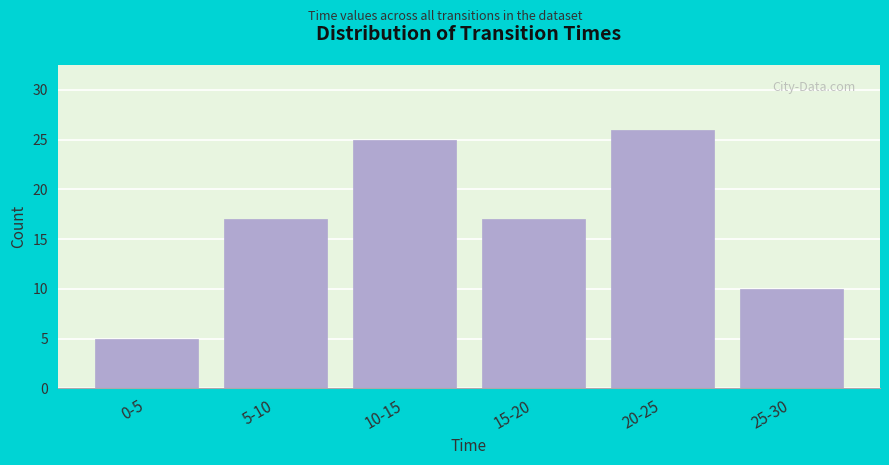

Reading right to left, transcribe all the data shown in this chart.

10	26	17	25	17	5